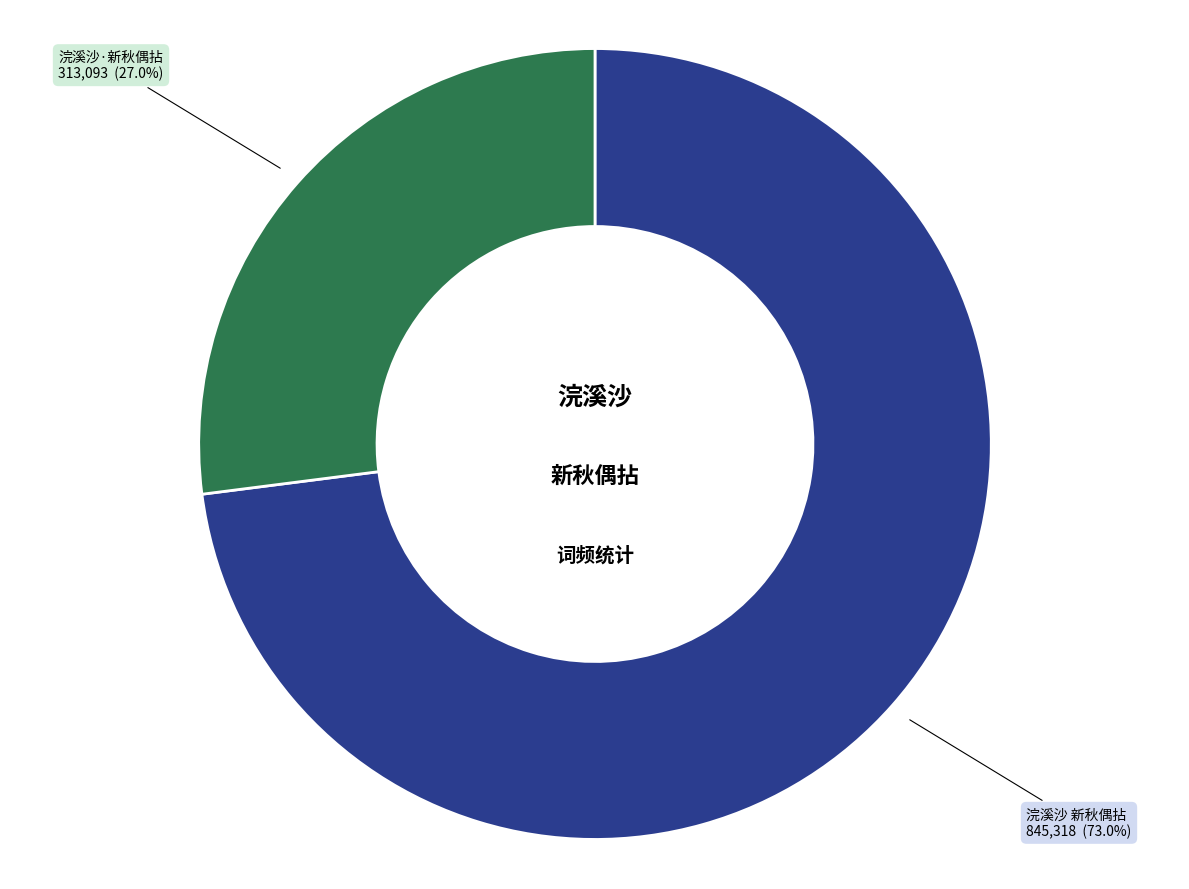

Is there a majority slice in this chart?

Yes